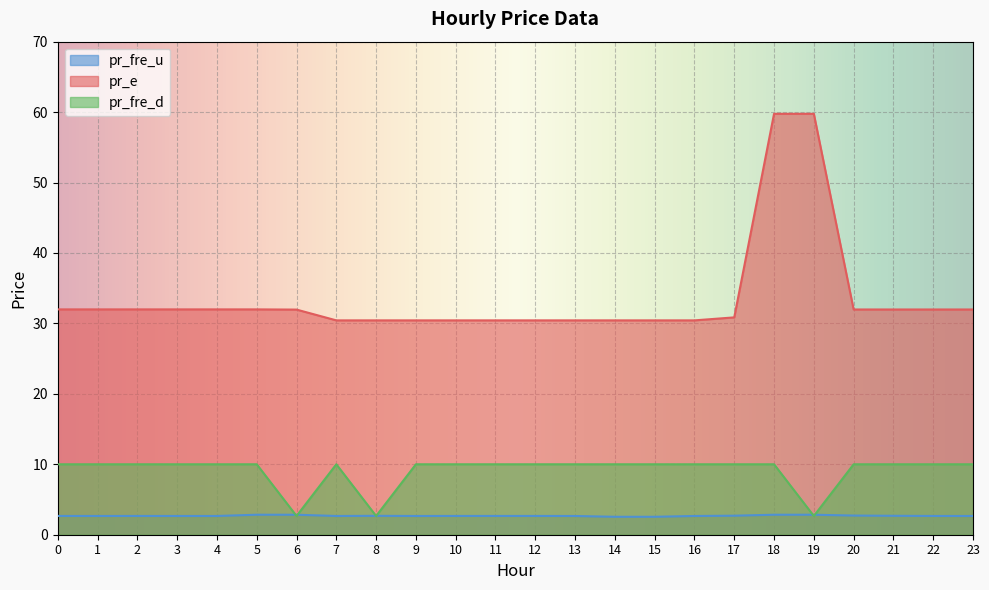

How many categories are shown in the chart?

24